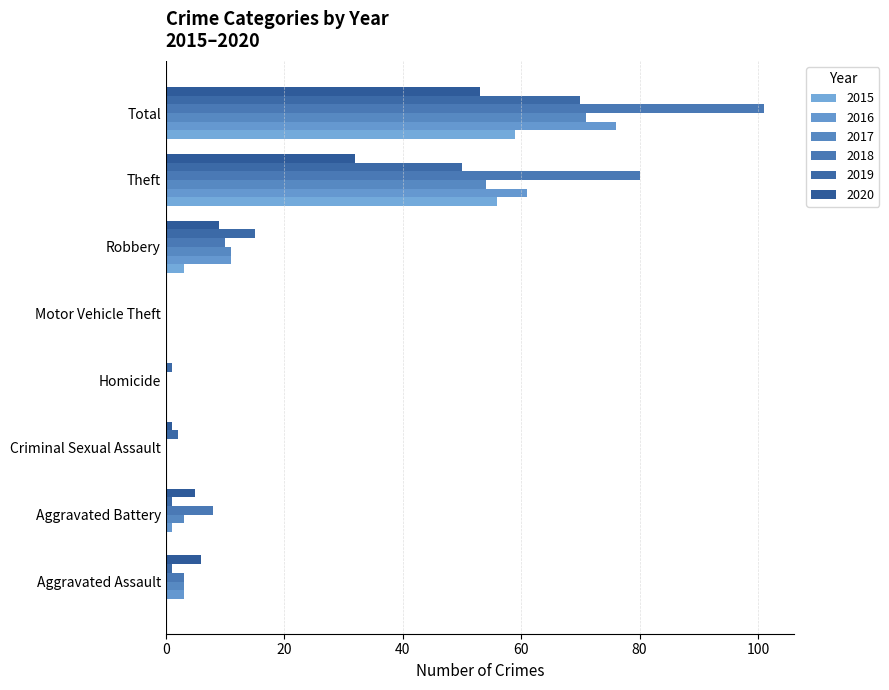

What are all the series names shown in the legend?

2015, 2016, 2017, 2018, 2019, 2020